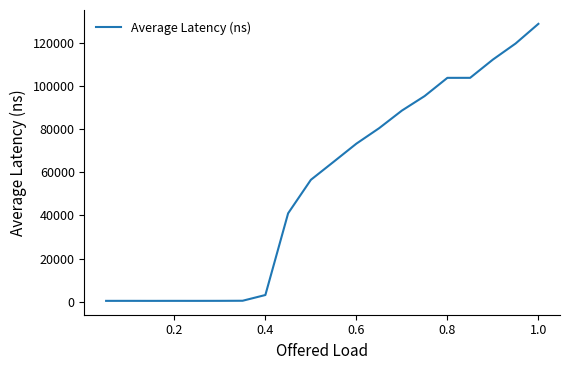

What is the difference between the maximum and minimum values?

128443.2